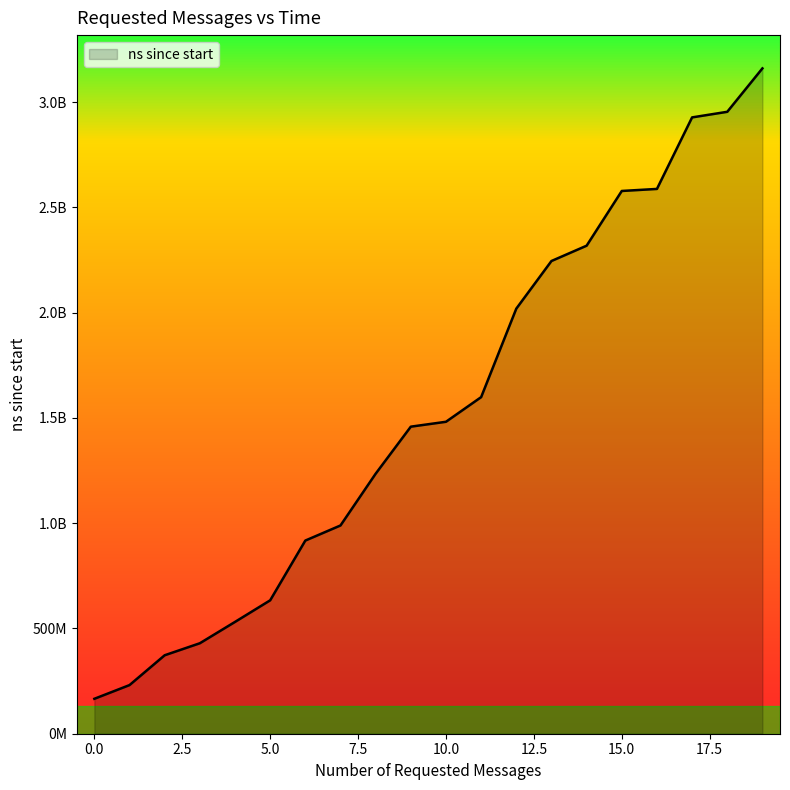

Reading left to right, transcribe all the data shown in this chart.

0=165933900	0=231047800	0=372720400	0=429740100	0=531070100	0=633643900	0=917513300	0=989173600	0=1235001400	0=1458515100	0=1481726300	0=1598750000	0=2019061300	0=2245341000	0=2318104600	0=2578017100	0=2587744700	0=2927499600	0=2954090000	0=3160323100